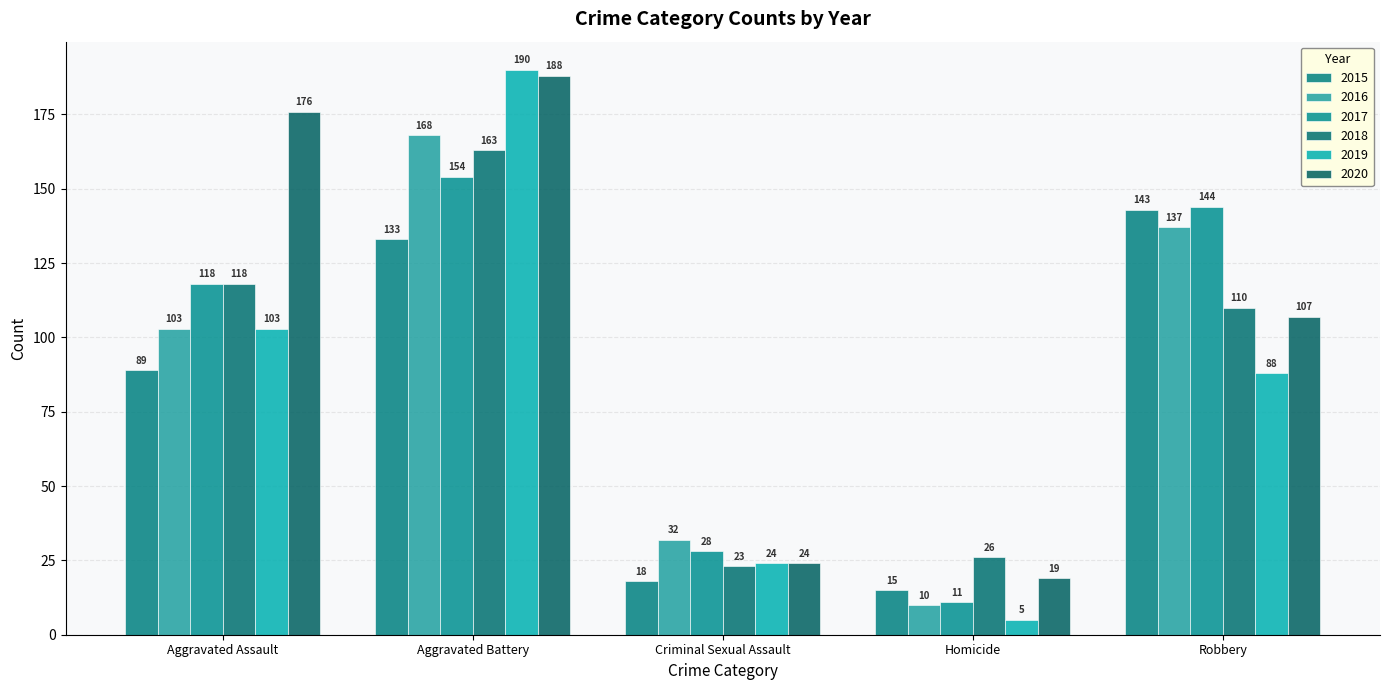

At which label does 2015 reach its minimum?

Homicide